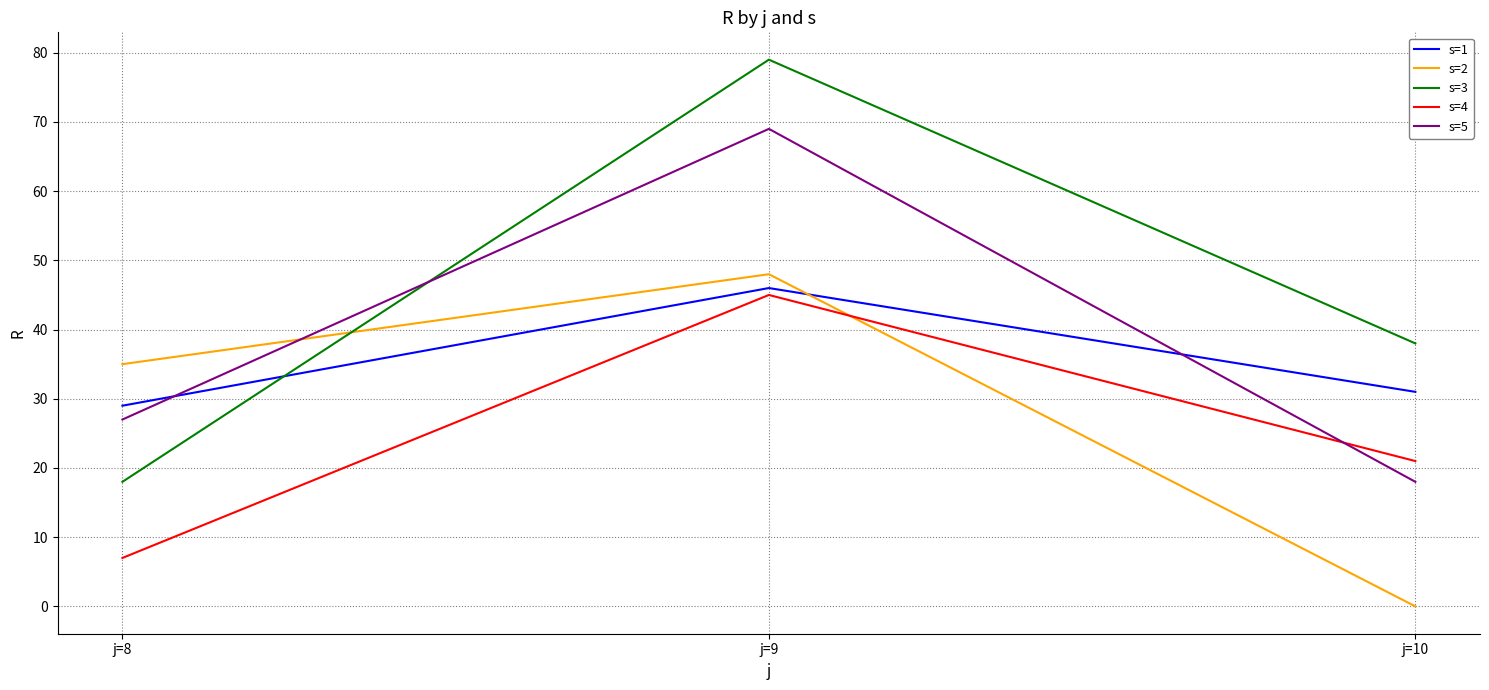

Reading right to left, list all the values displayed in this chart.

s=1: j=10=31	j=9=46	j=8=29
s=2: j=10=0	j=9=48	j=8=35
s=3: j=10=38	j=9=79	j=8=18
s=4: j=10=21	j=9=45	j=8=7
s=5: j=10=18	j=9=69	j=8=27